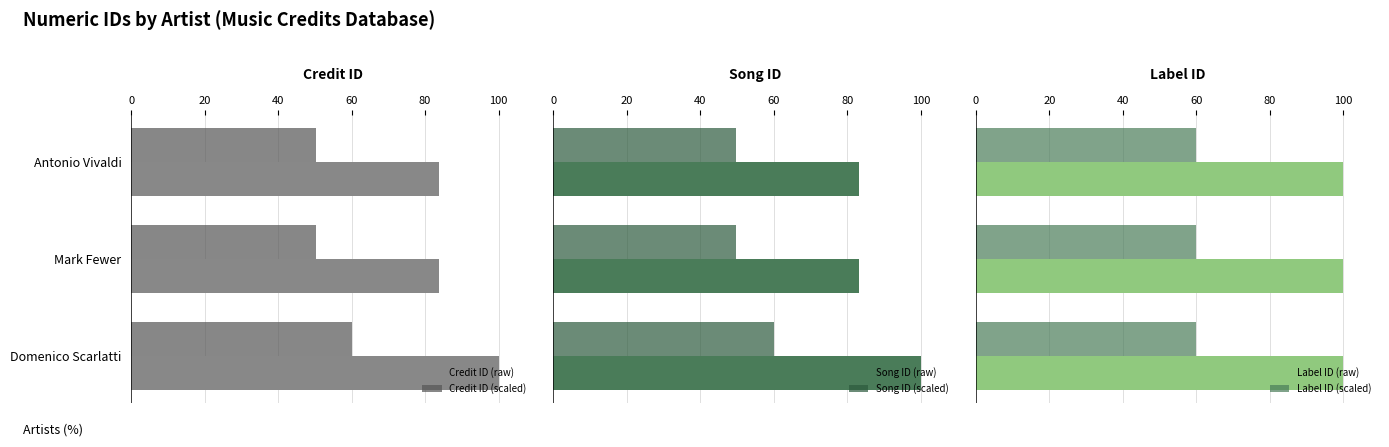

What is the average value of the Song ID (raw) series?

88.7